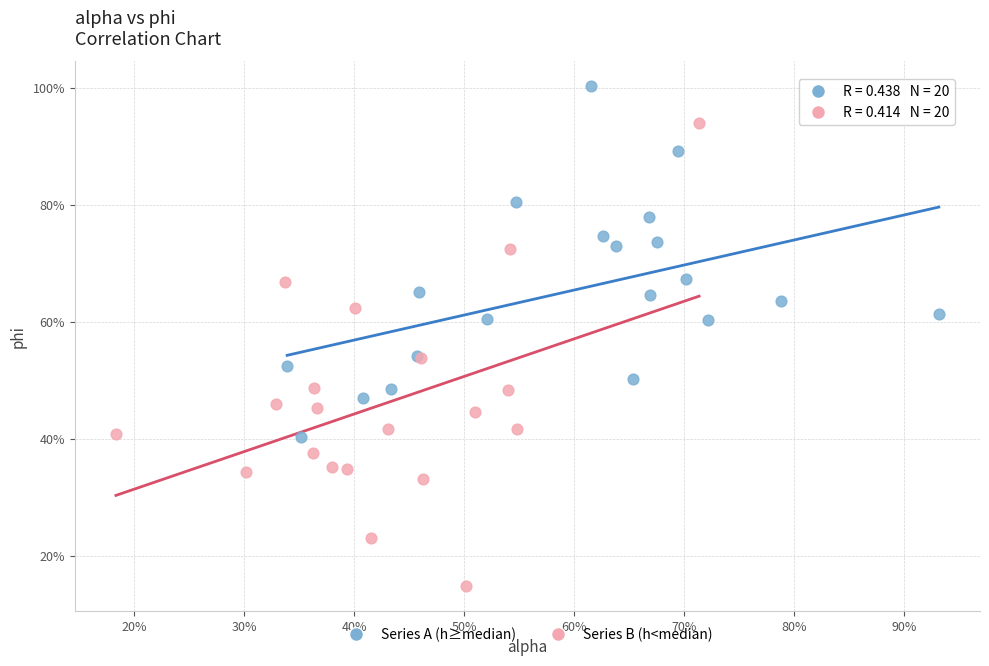

What are all the series names shown in the legend?

Series A (h≥median), Series B (h<median)